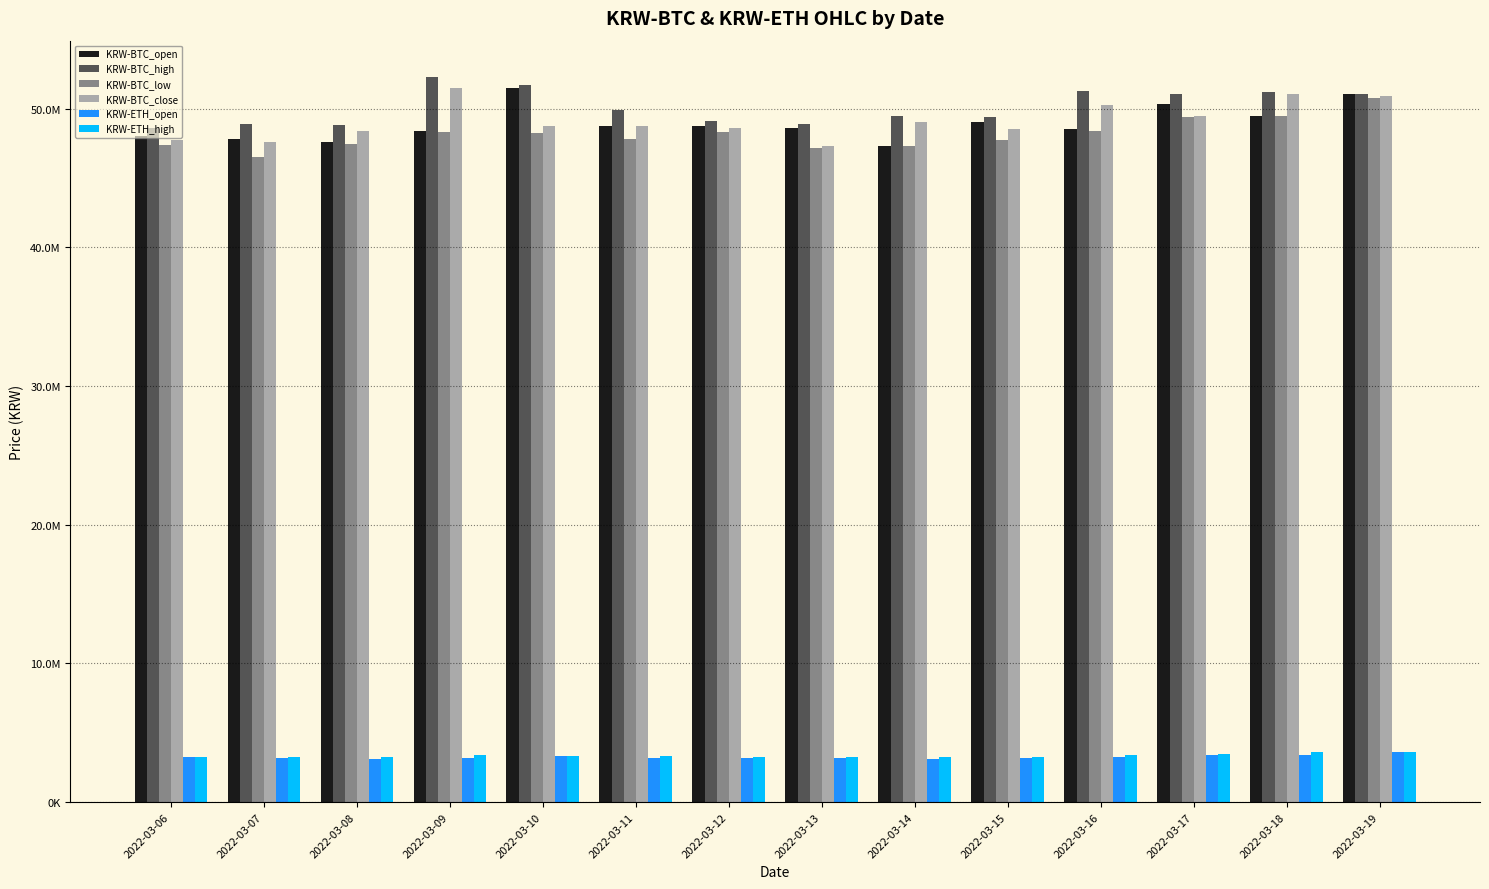

At which label is KRW-BTC_open closest to 49421000?

2022-03-18